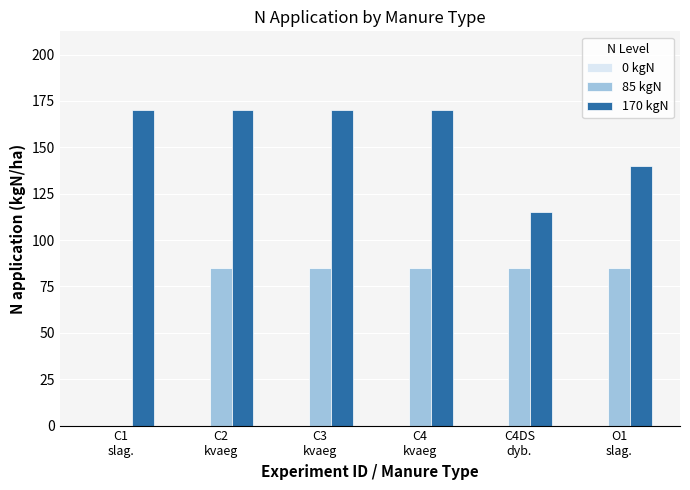

Which series has the largest total across all categories?

170 kgN